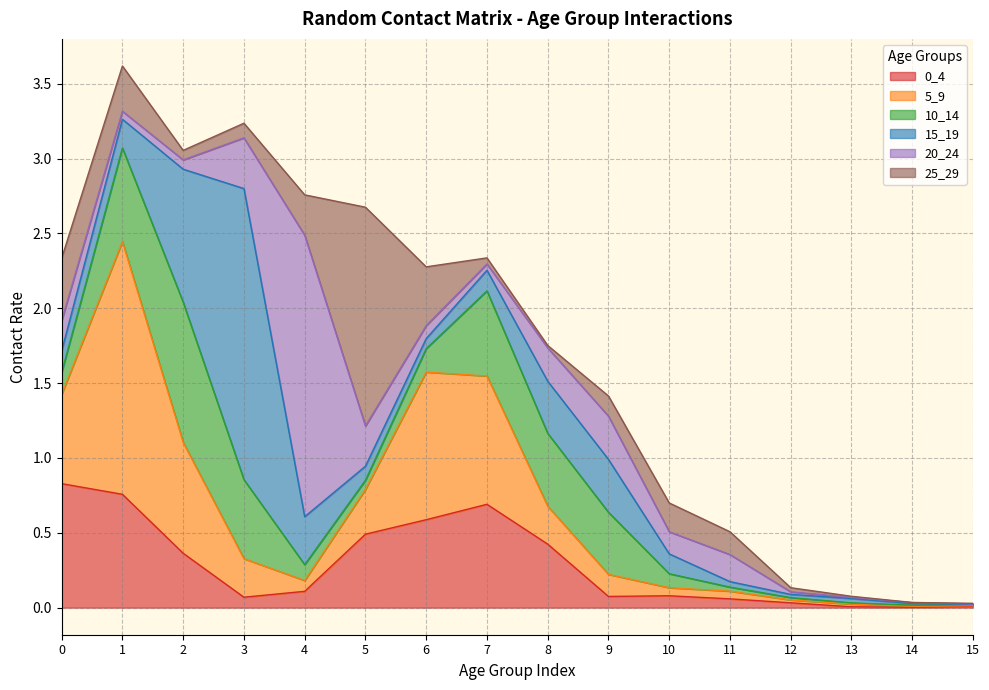

Between 14 and 7, which is larger?

7